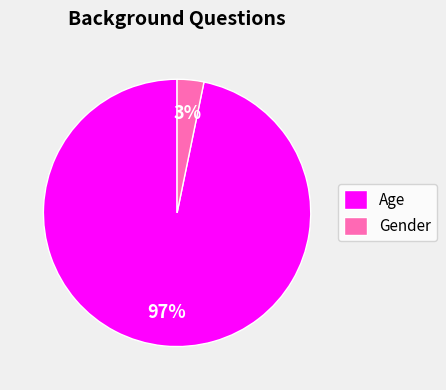

To the nearest percent, what is the difference between the largest and smallest slice percentages?

94%